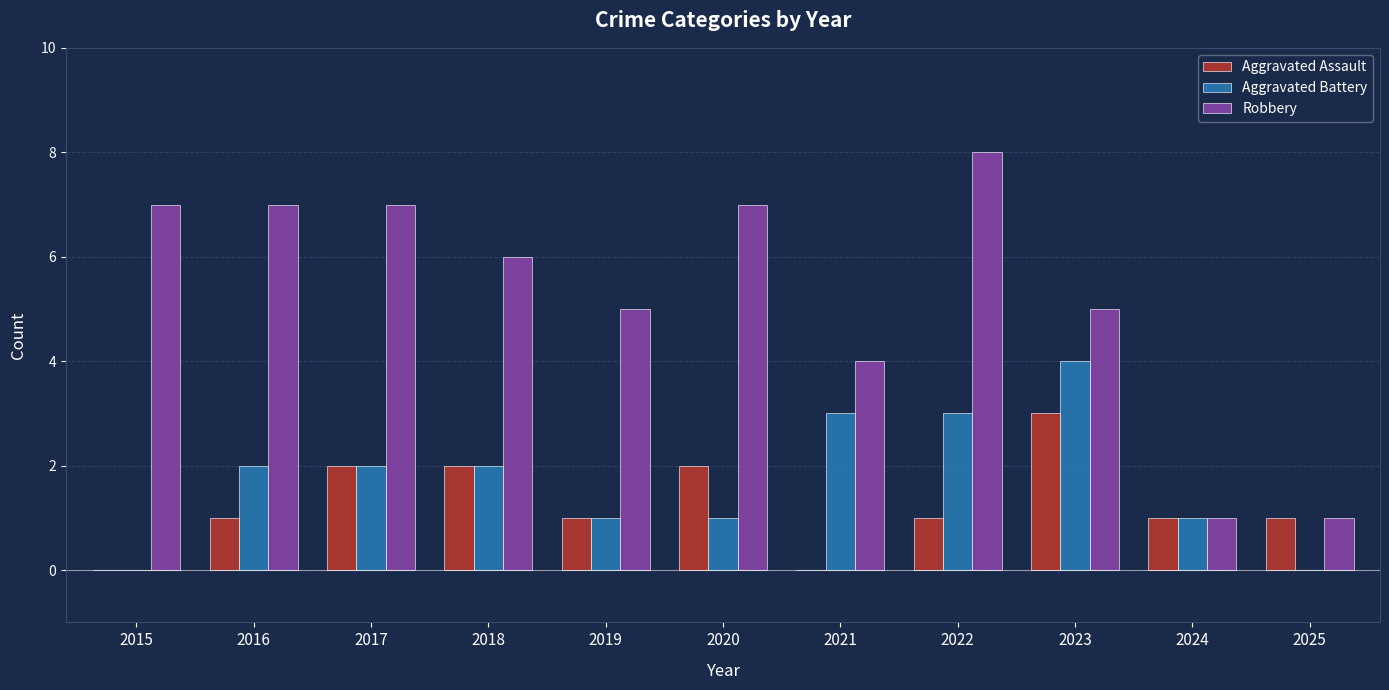

What is the total value across all series at 2015?

7